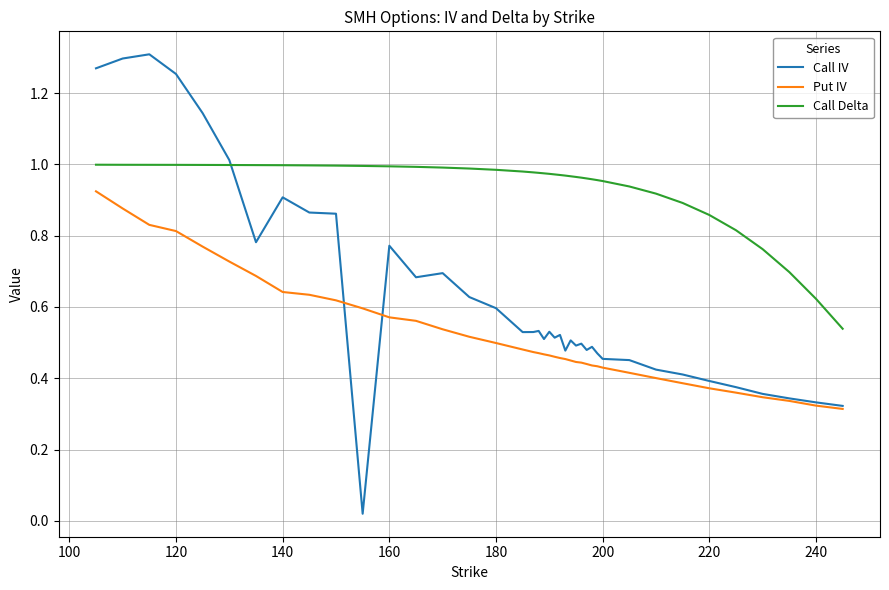

Which series has the largest total across all categories?

Call Delta